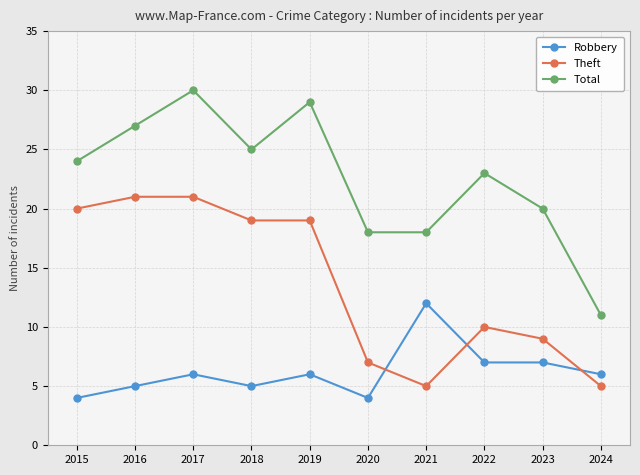

Which series has the largest total across all categories?

Total